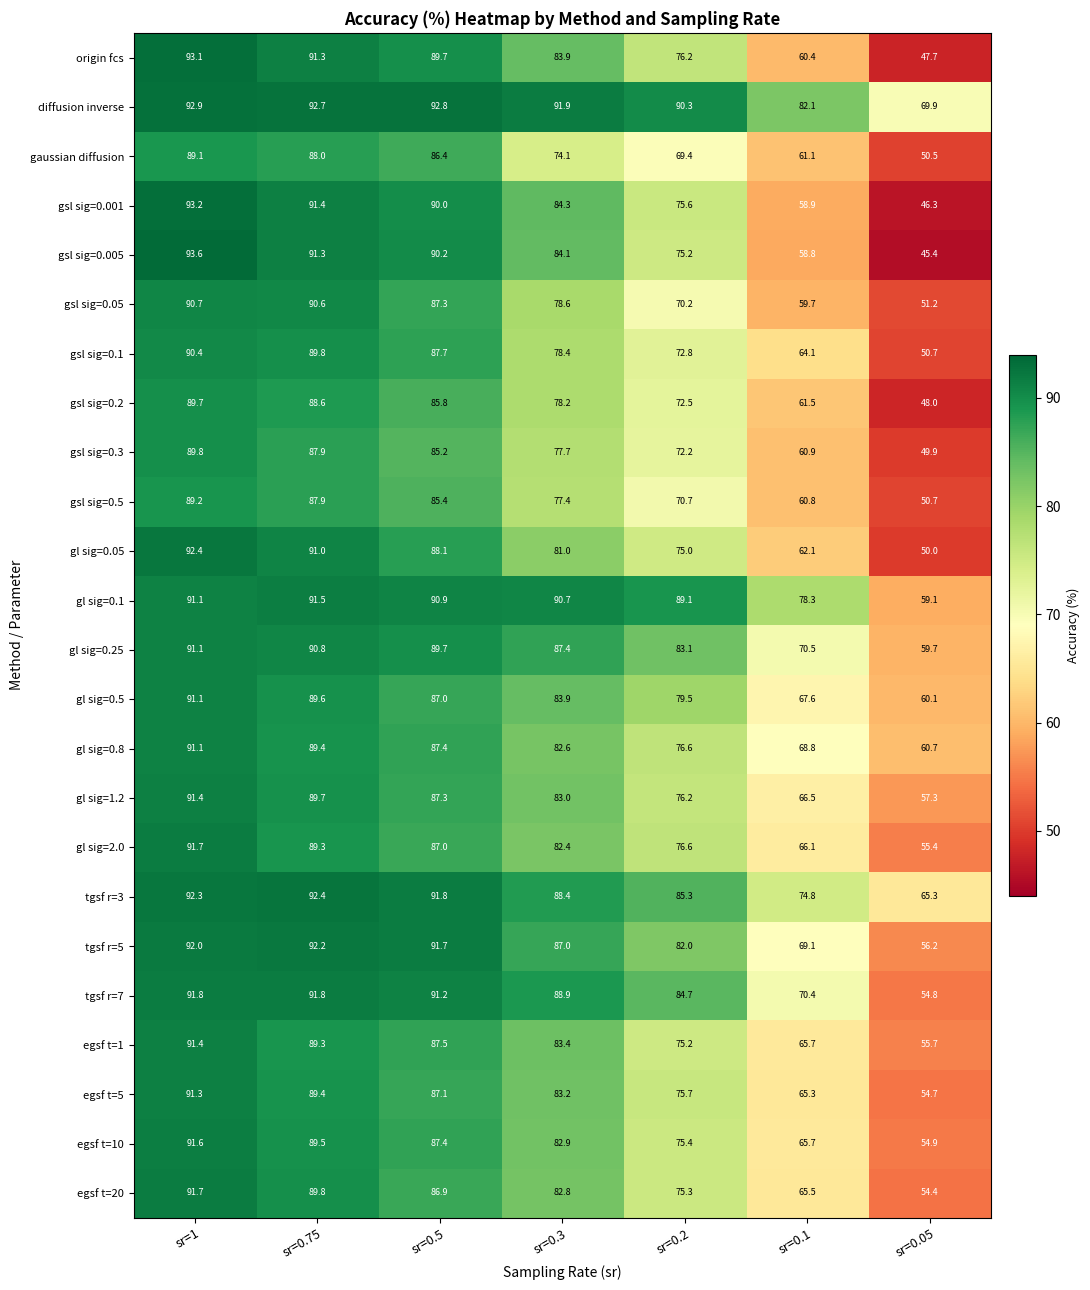

What is the difference between the highest and lowest values at sr=1?

4.5